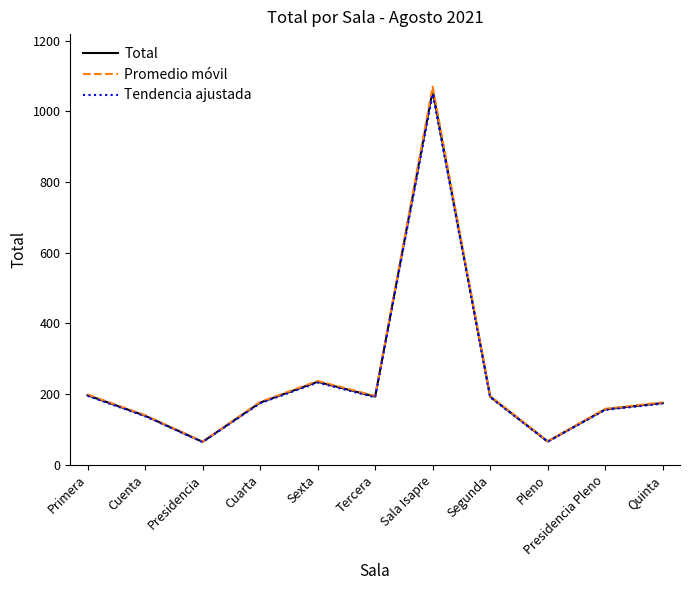

The value of Total at Pleno is 25.7. True or false?

False